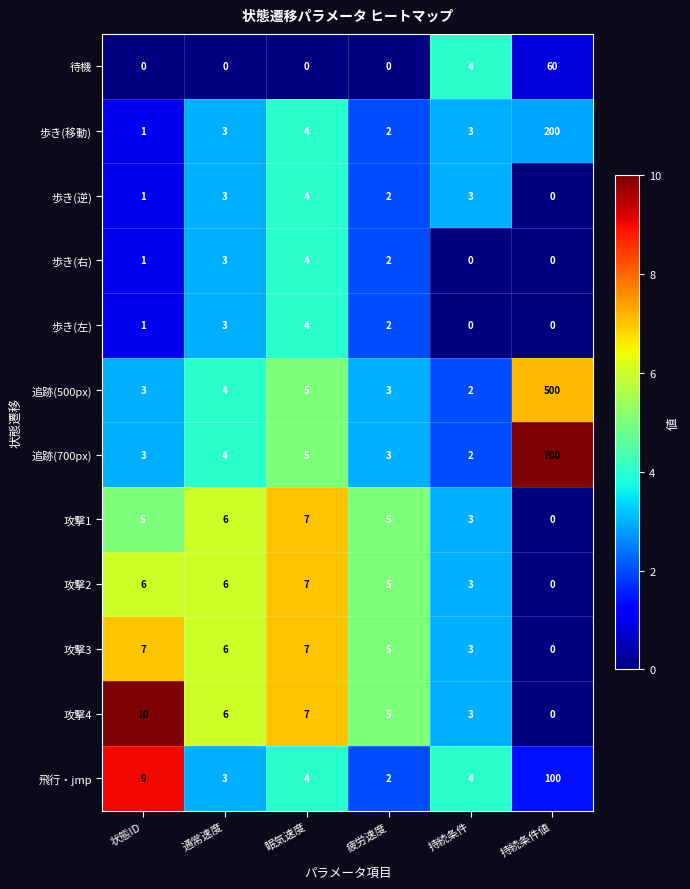

What is the sum of the 攻撃3 values at 持続条件 and 疲労速度?

8